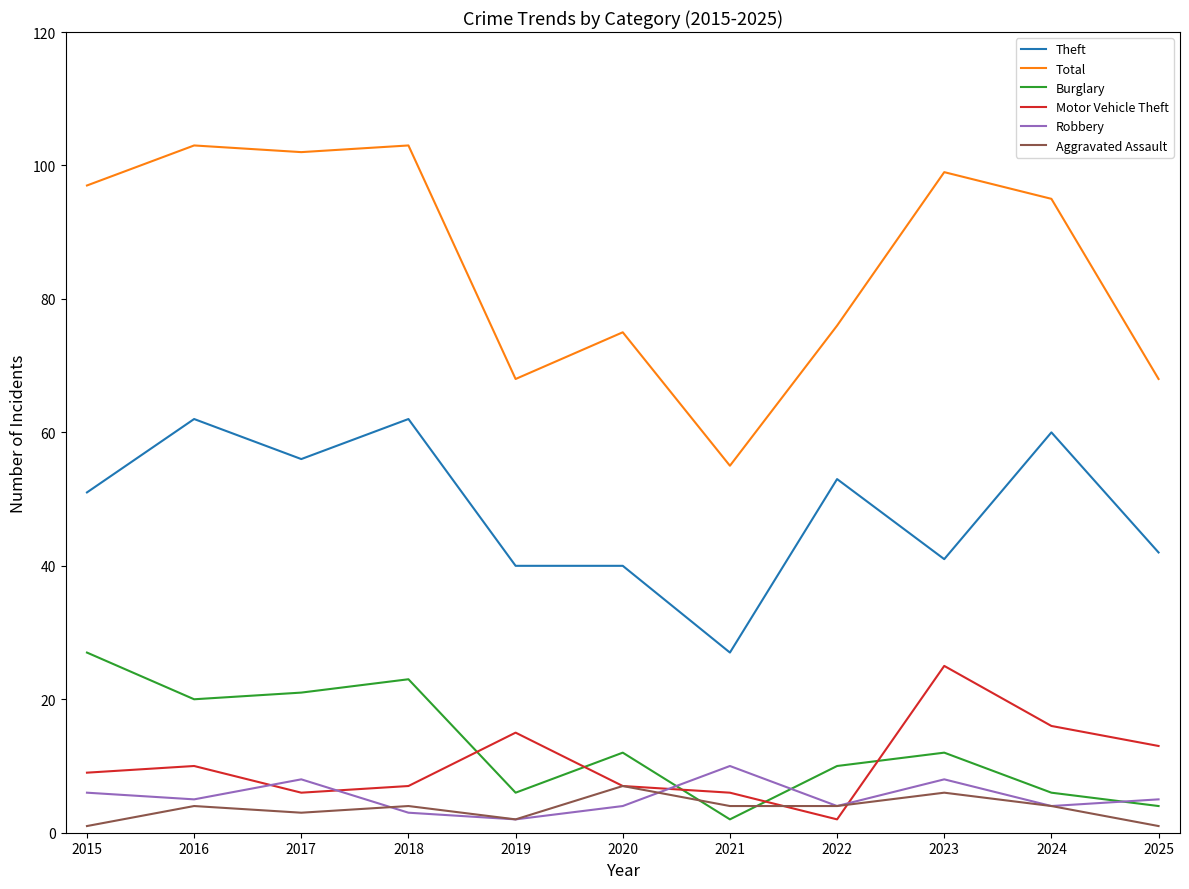

What is the total value across all series at 2018?

202